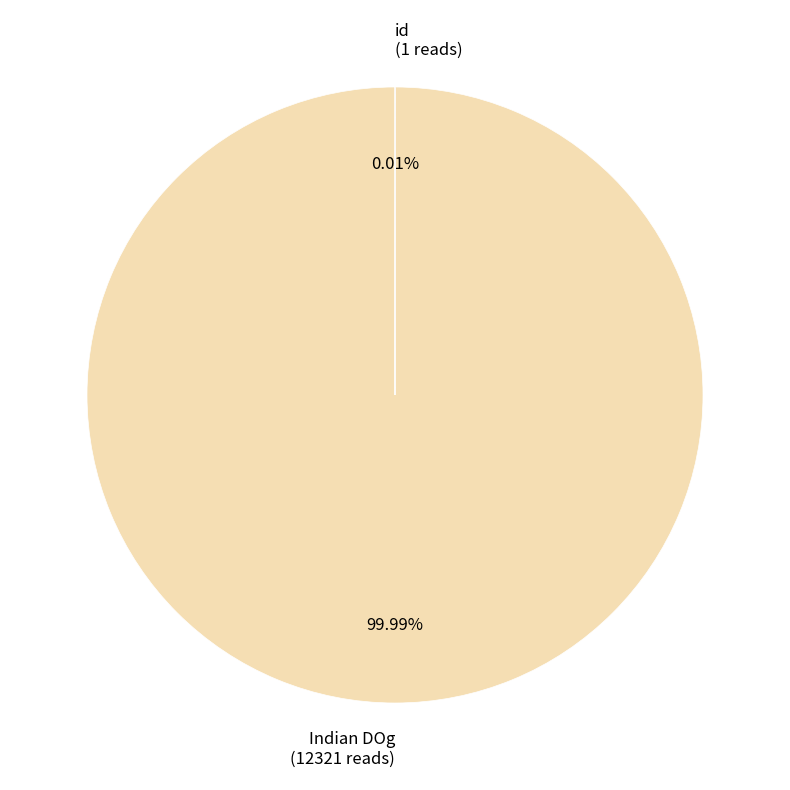

How many slices are in this pie chart?

2